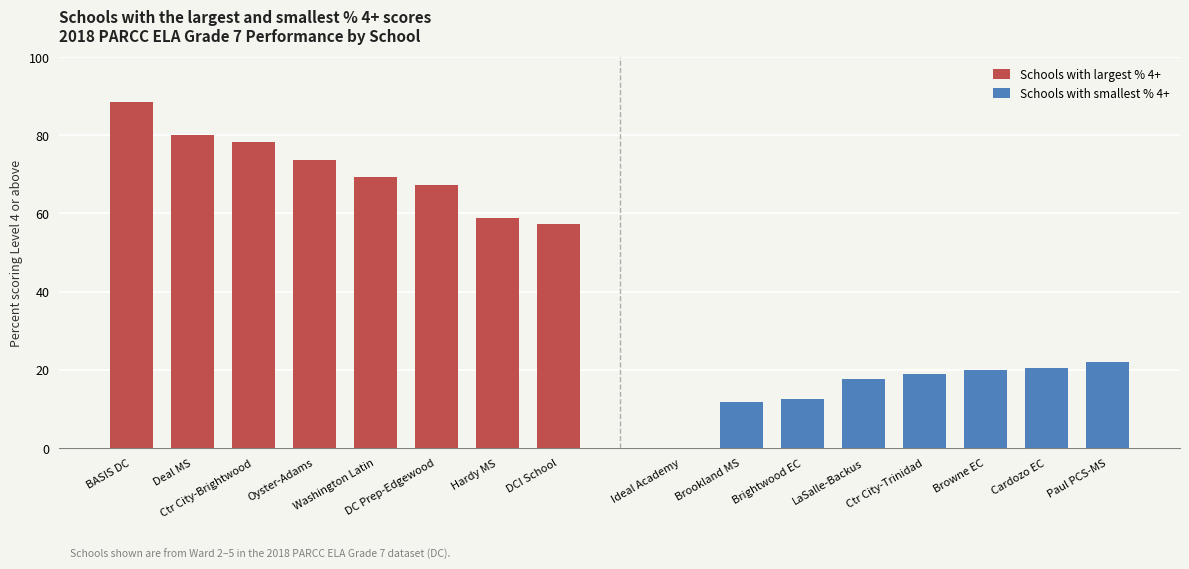

How many positive values does the Schools with smallest % 4+ series have?

7